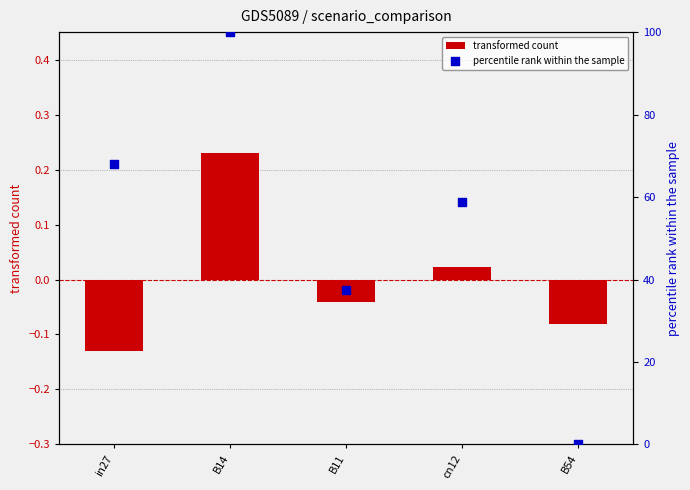

What is the total value across all series at cn12?

58.8